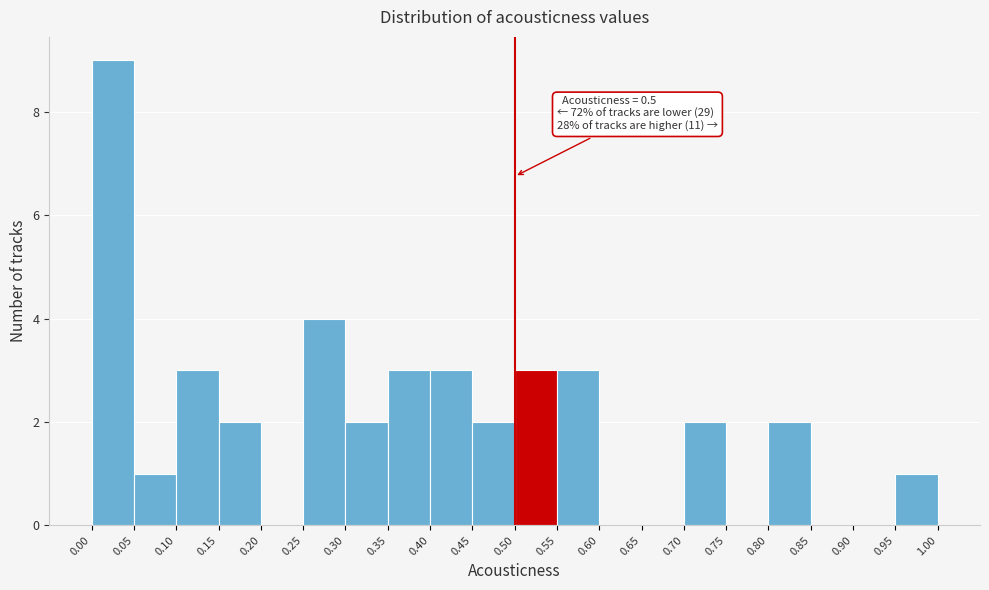

Which range on the x-axis has the tallest bar?

0.00 to 0.05